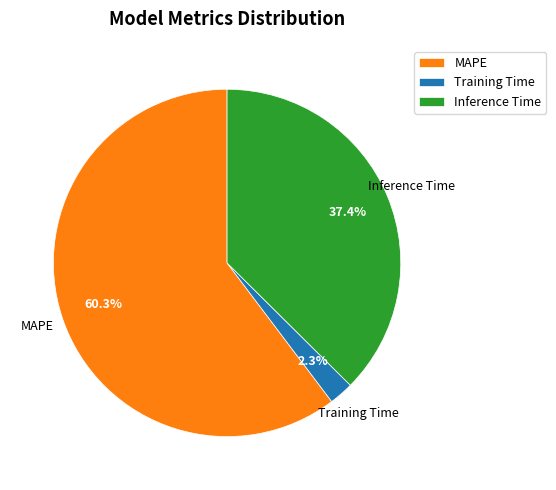

Rank the categories by value from highest to lowest.

MAPE, Inference Time, Training Time